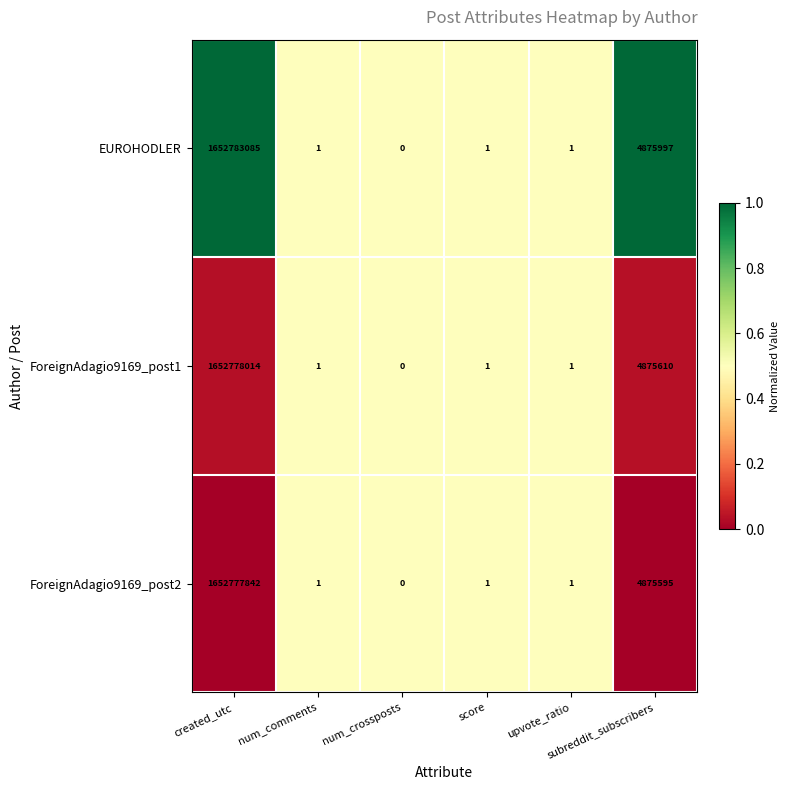

What is the maximum value for EUROHODLER?

1652783085